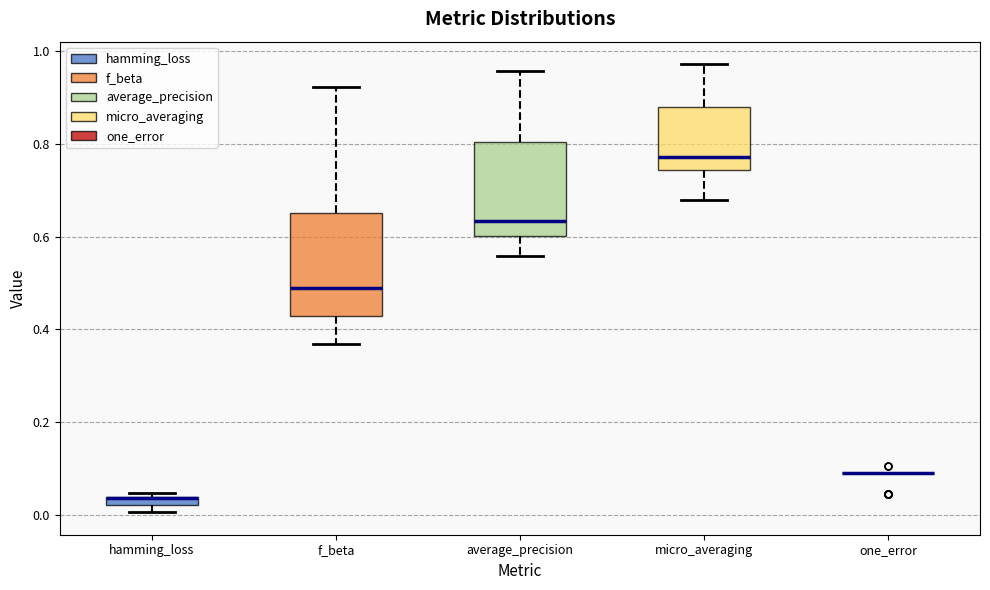

Where is the lower edge of the box for micro_averaging on the y-axis? The values are not printed on the chart, so give them approximately, as read against the axis.

0.74